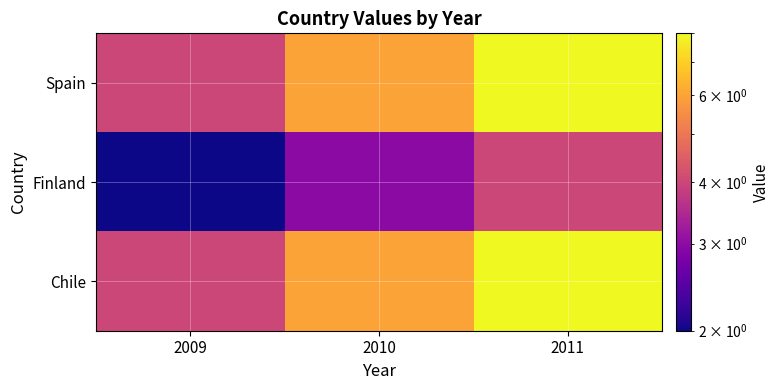

Between 2009 and 2010, which series saw the biggest shift?

Spain